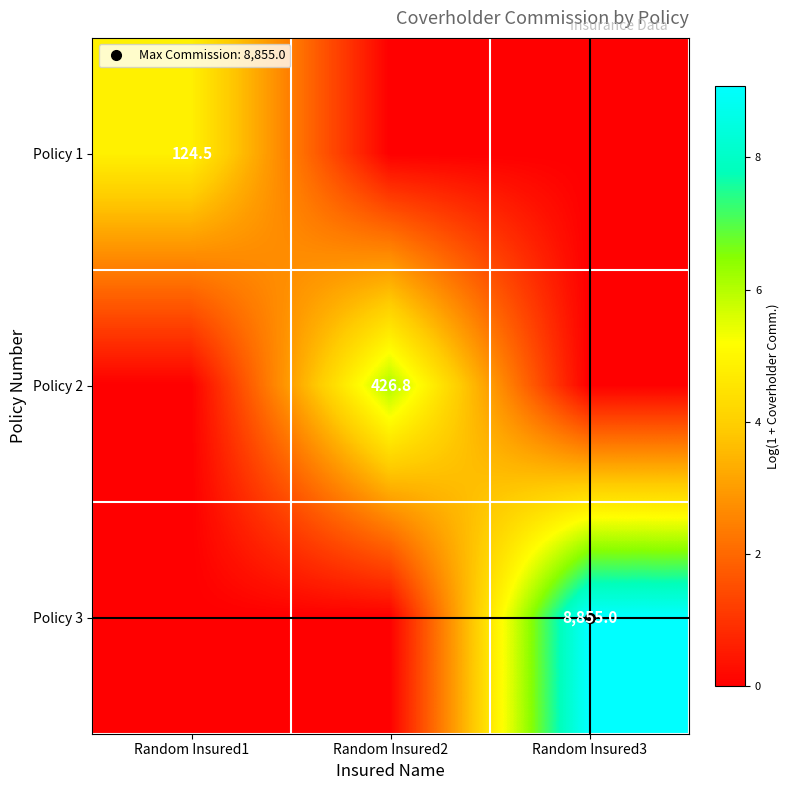

The value of Policy 2 at Random Insured1 is 0.0. True or false?

True